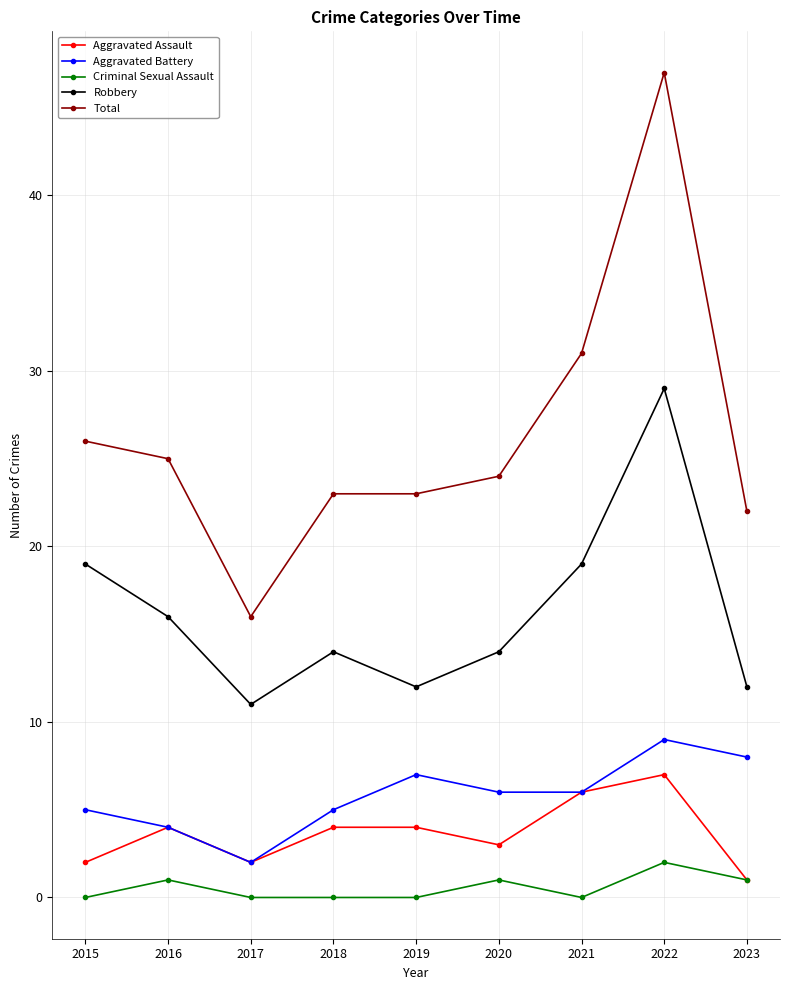

Is it true that Robbery equals 32 at 2021?

False